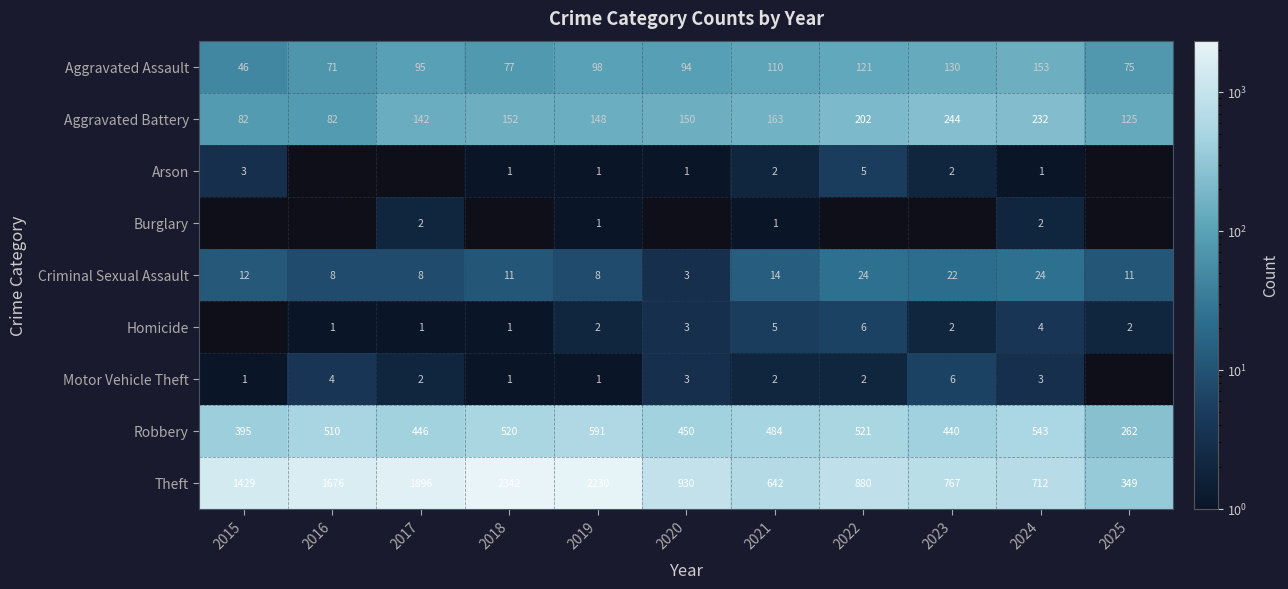

What is the average value of the Aggravated Assault series?

97